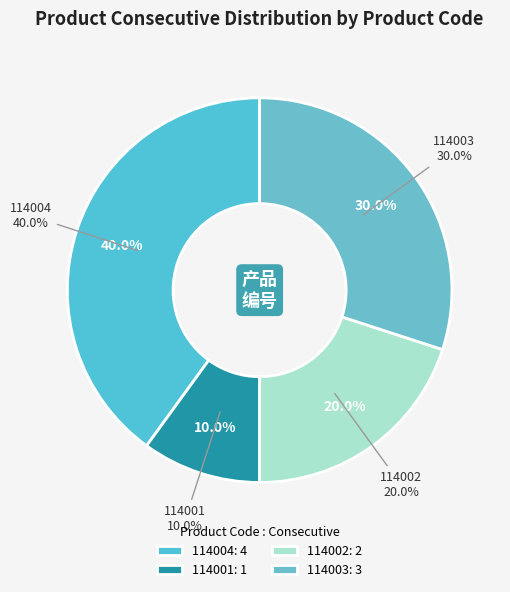

Is it true that 114002 is 31% of the pie?

False